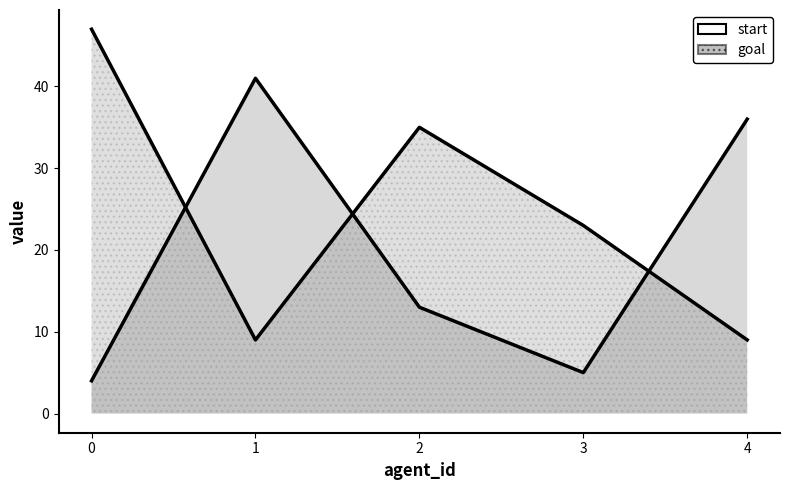

At which label does start first exceed 13?

1